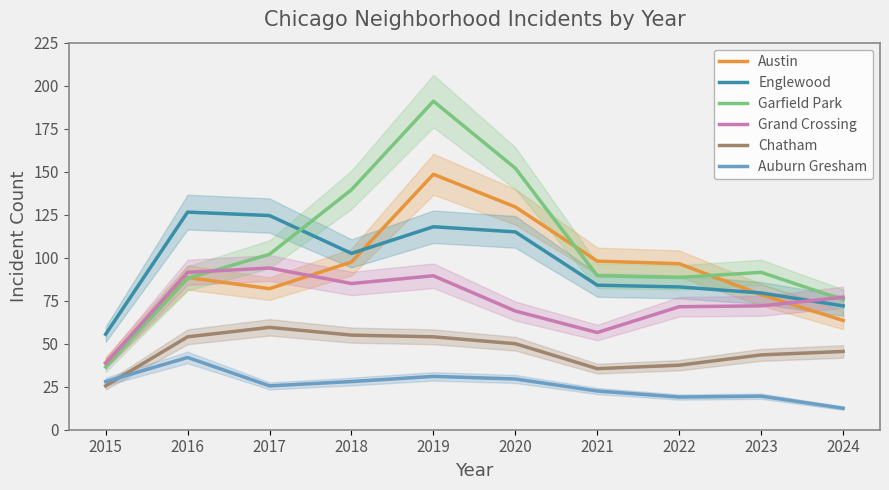

Reading left to right, extract all data points from this chart.

Austin: 39.0	88.5	82.0	97.5	148.5	129.5	98.0	96.5	78.5	63.5
Englewood: 55.5	126.5	124.5	102.5	118.0	115.0	84.0	83.0	79.5	72.0
Garfield Park: 36.5	88.0	102.0	139.5	191.0	152.0	89.5	88.5	91.5	75.5
Grand Crossing: 38.5	91.5	94.0	85.0	89.5	69.0	56.5	71.5	72.0	77.0
Chatham: 25.5	54.0	59.5	55.0	54.0	50.0	35.5	37.5	43.5	45.5
Auburn Gresham: 28.0	42.0	25.5	28.0	31.0	29.5	22.5	19.0	19.5	12.5